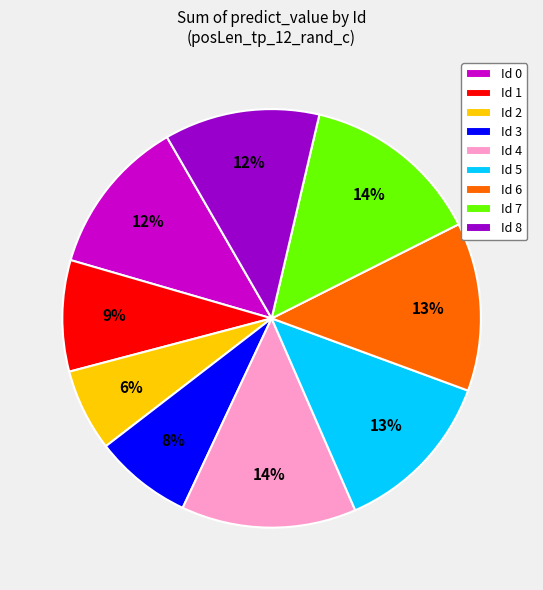

Is there a majority slice in this chart?

No